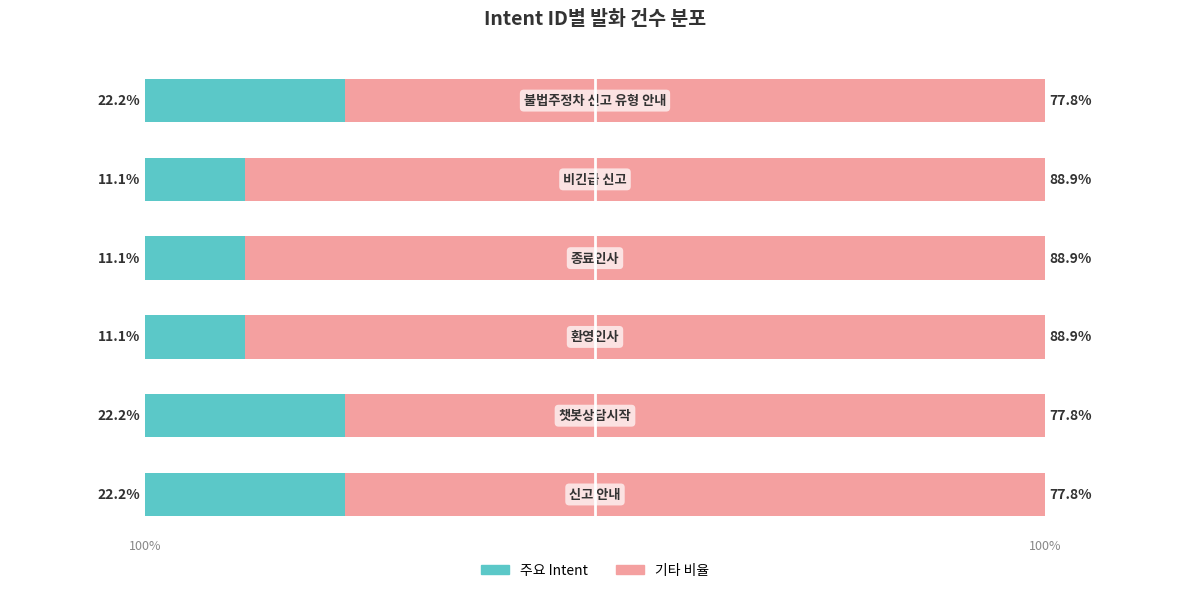

What is the value of the Intent 발화 비율 bar at the 3rd from the left?

11.1